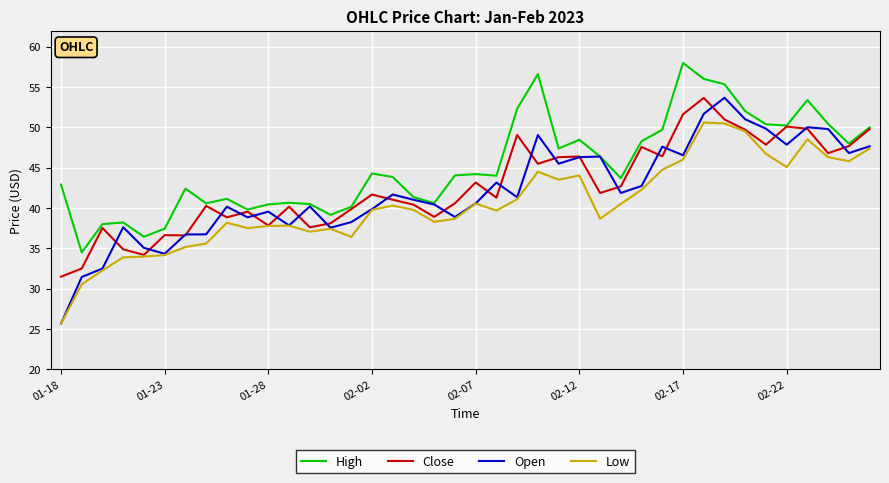

Which series has the widest spread of values?

Open